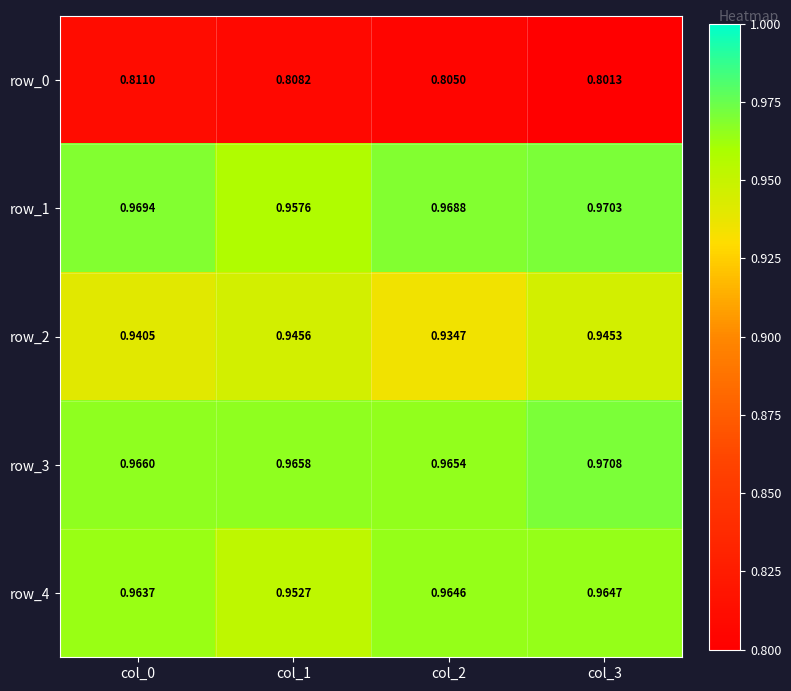

Is the value of row_4 at col_2 greater than the value of row_1 at col_1?

Yes